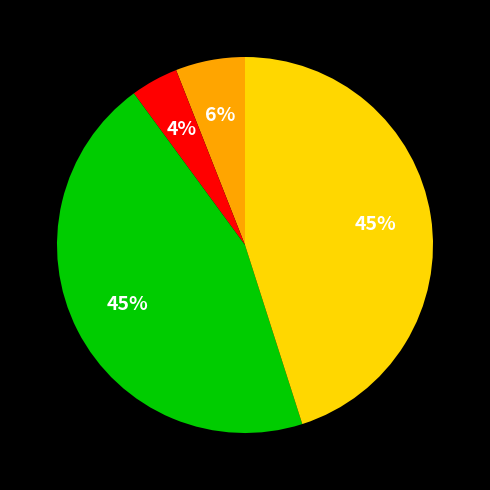

To the nearest percent, what is the average slice percentage?

25%